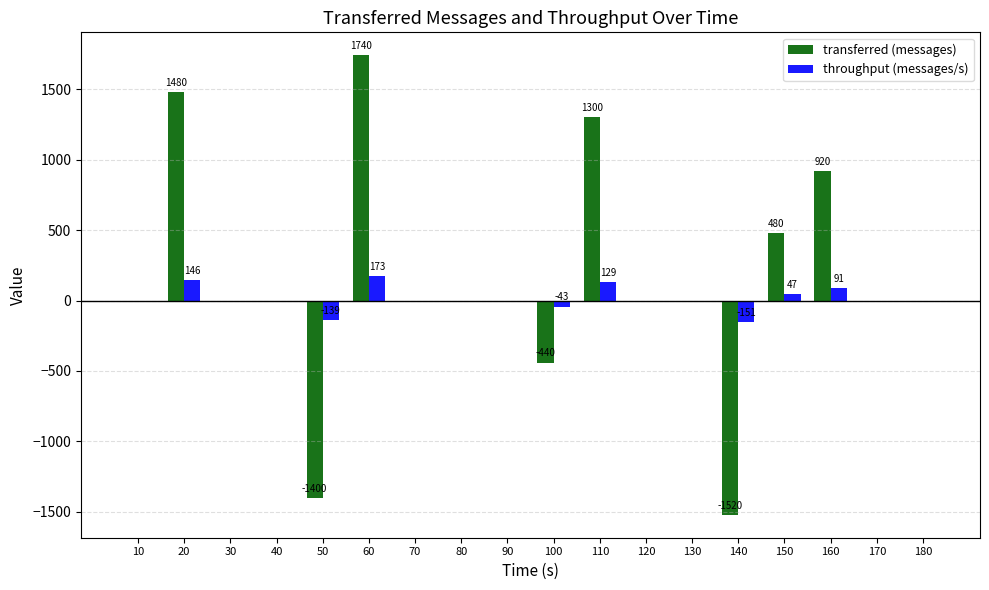

What is the maximum value shown in the chart?

1740